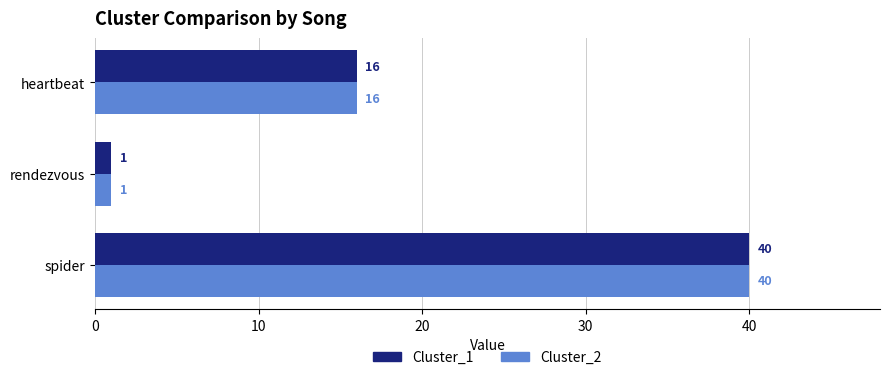

Is it true that Cluster_2 equals 22 at heartbeat?

False